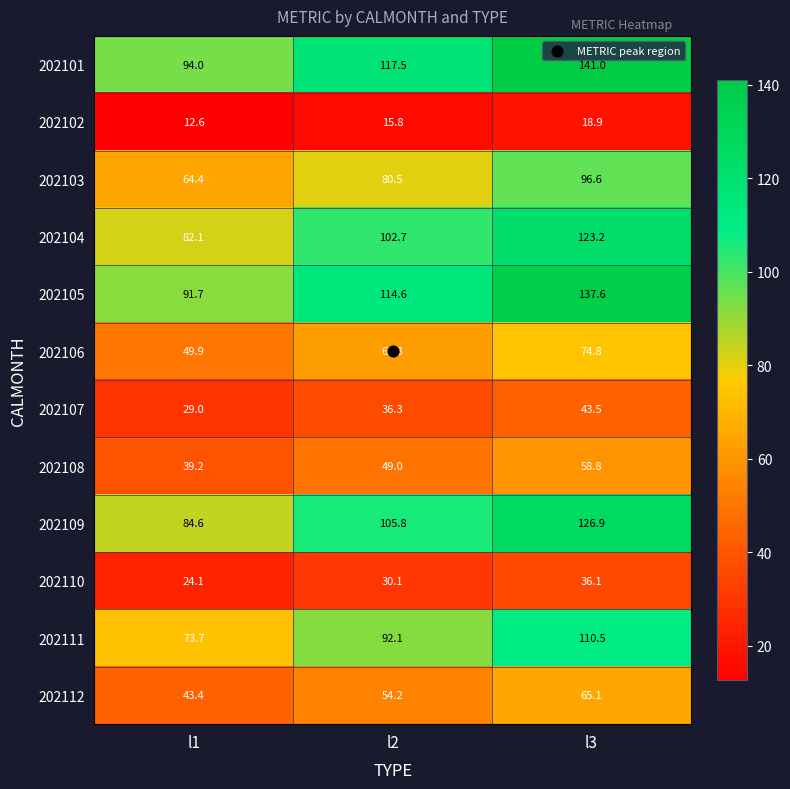

Rank the series at l3 from lowest to highest value.

202102, 202110, 202107, 202108, 202112, 202106, 202103, 202111, 202104, 202109, 202105, 202101